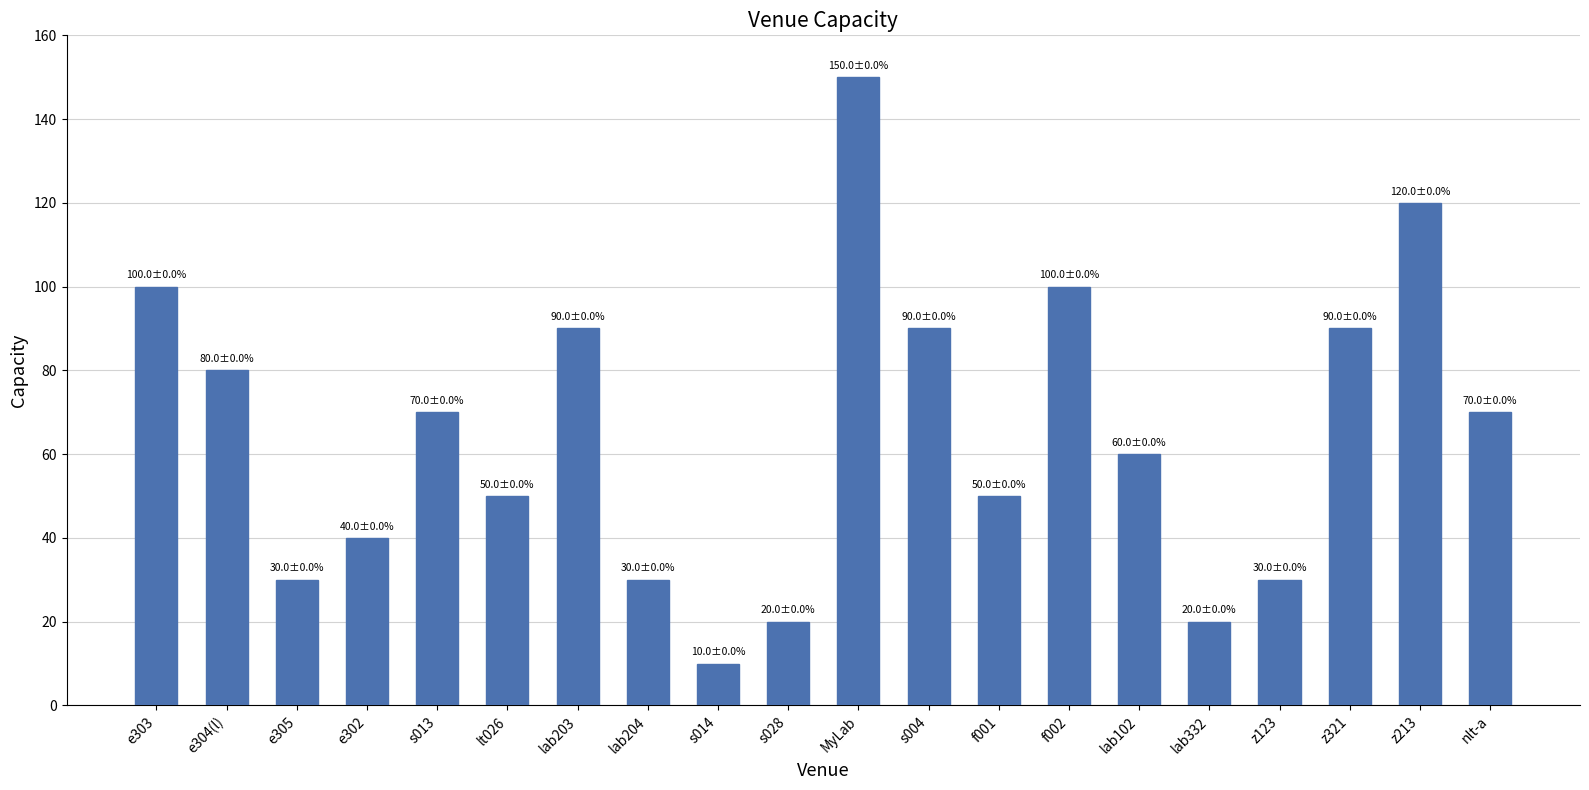

How many series are shown in this chart?

1